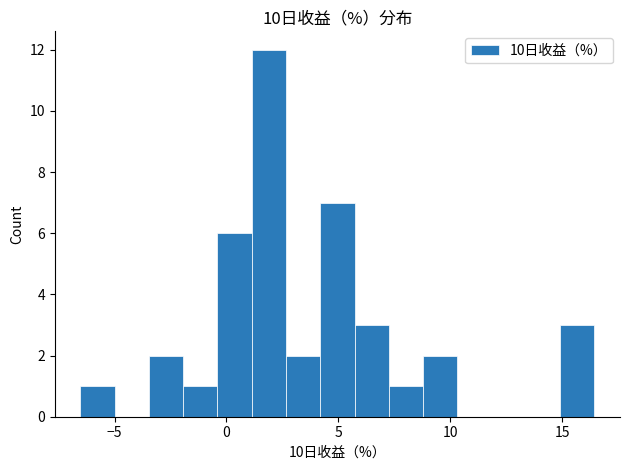

Read against the x-axis, roughly where is the centre of the tallest bar?

2.0